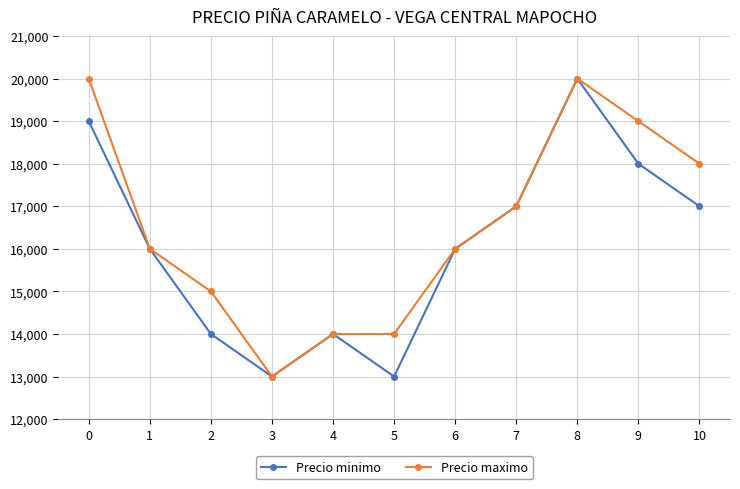

What is the sum of all Precio minimo values?

177000